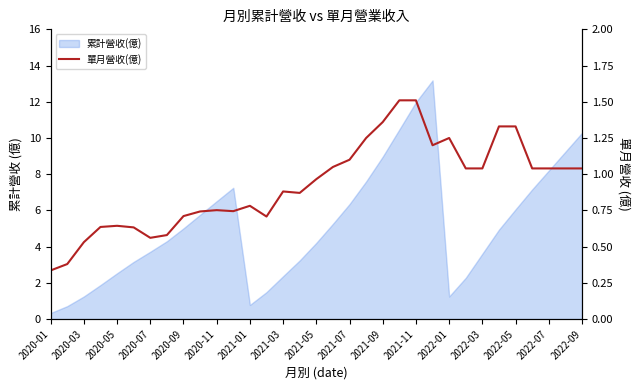

Does the chart have visible grid lines?

No